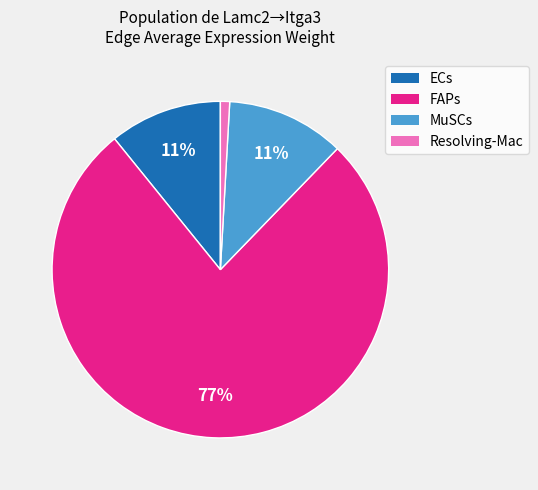

How many slices are in this pie chart?

4